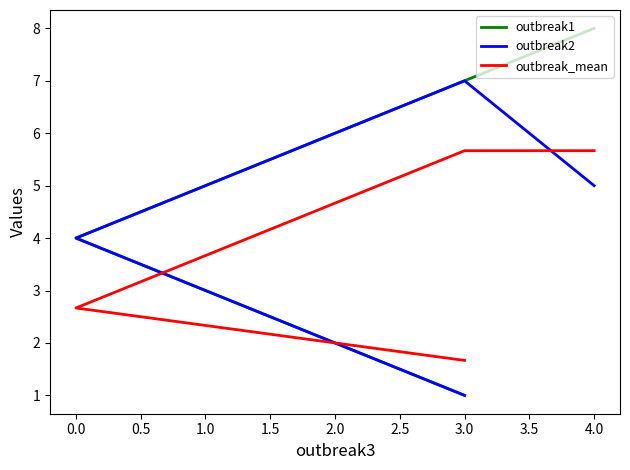

How many data points in outbreak1 are above 5?

3